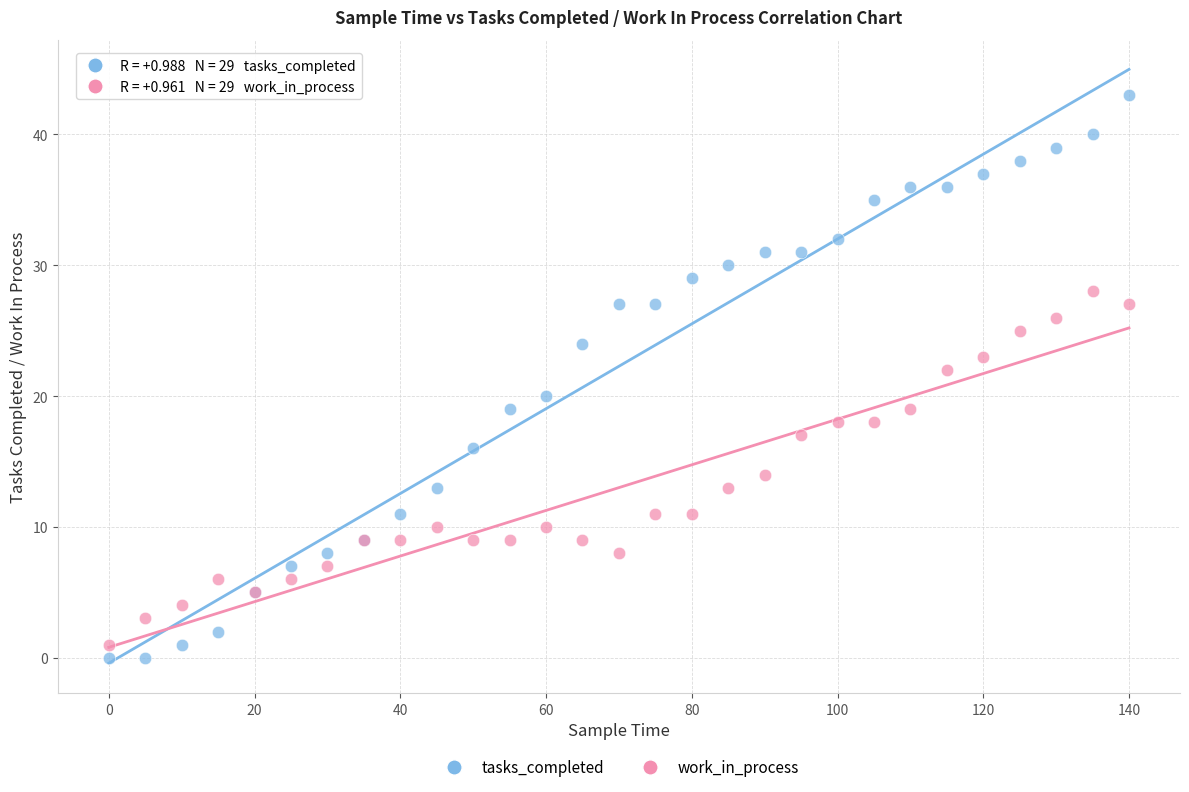

What are all the series names shown in the legend?

tasks_completed, work_in_process